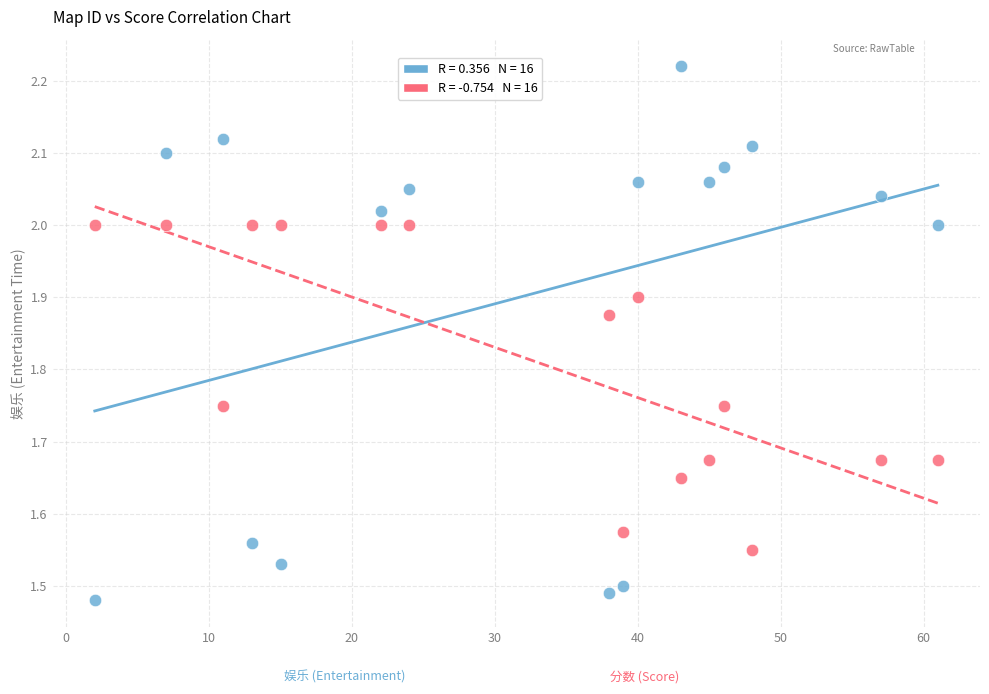

Across all data points, what is the range of X values (max minus min)?

59.0